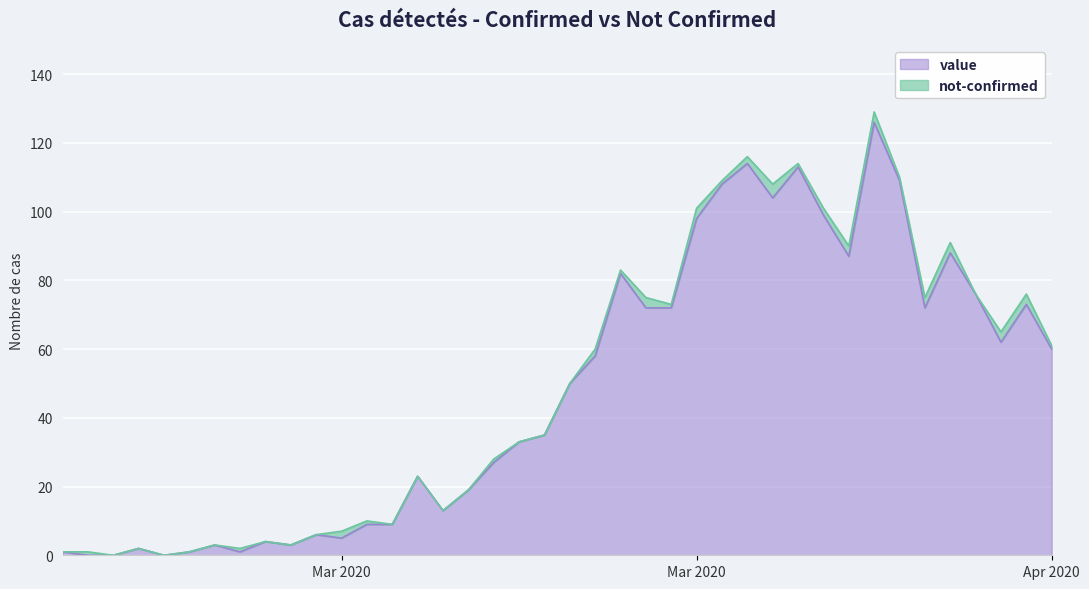

What is the approximate value at Mar 2020?

5